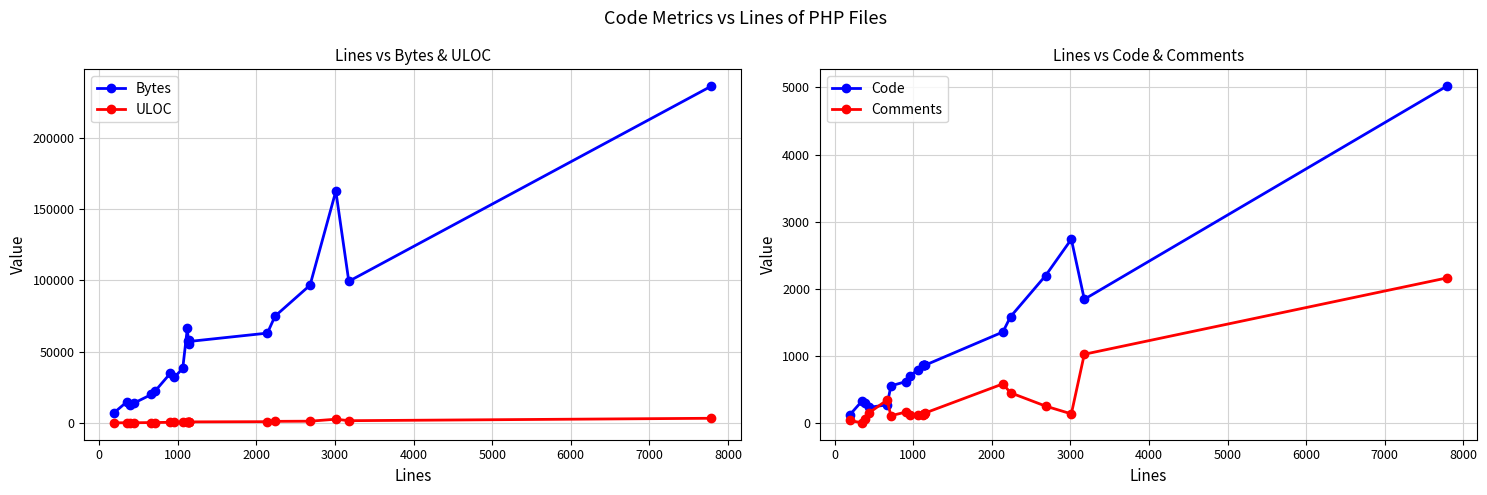

What are all the series names shown in the legend?

Bytes, ULOC, Code, Comments